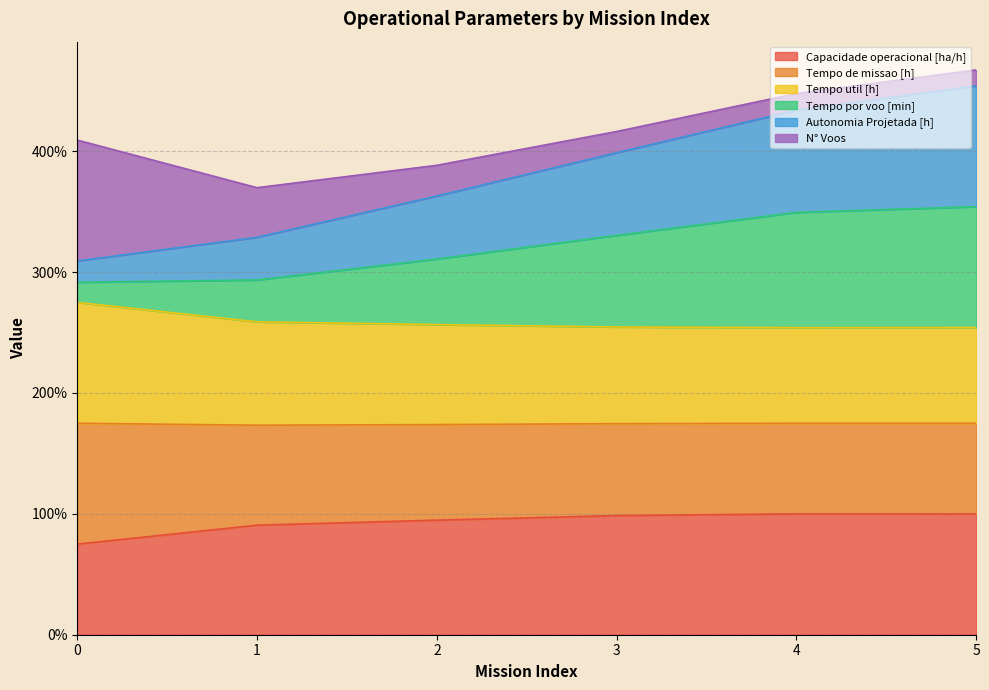

The value of Capacidade operacional [ha/h] at 3 is 61.5. True or false?

False